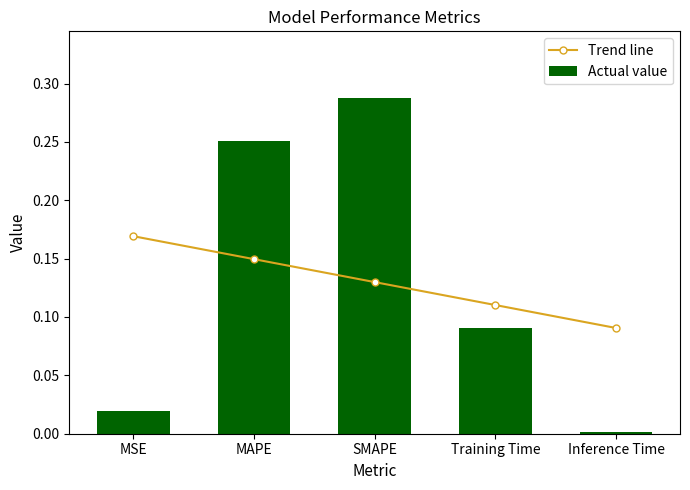

What position from the left is Training Time?

4